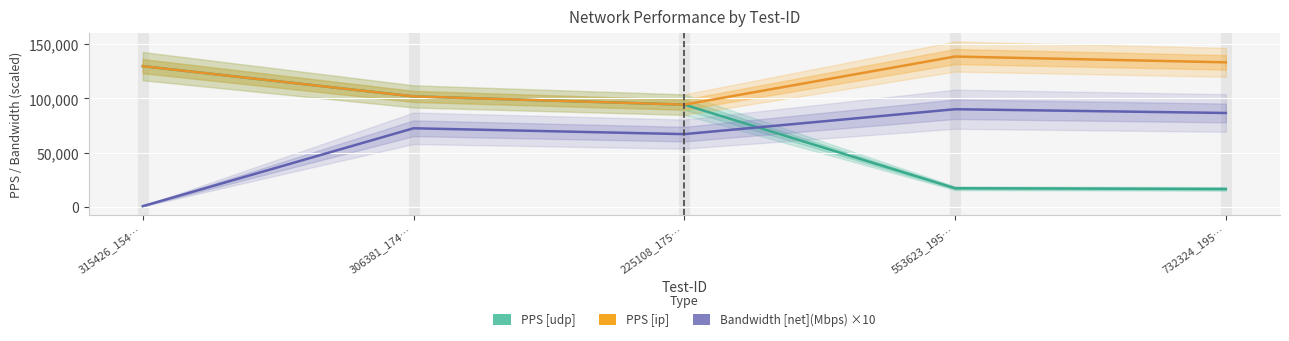

Count the number of categories in the chart.

5